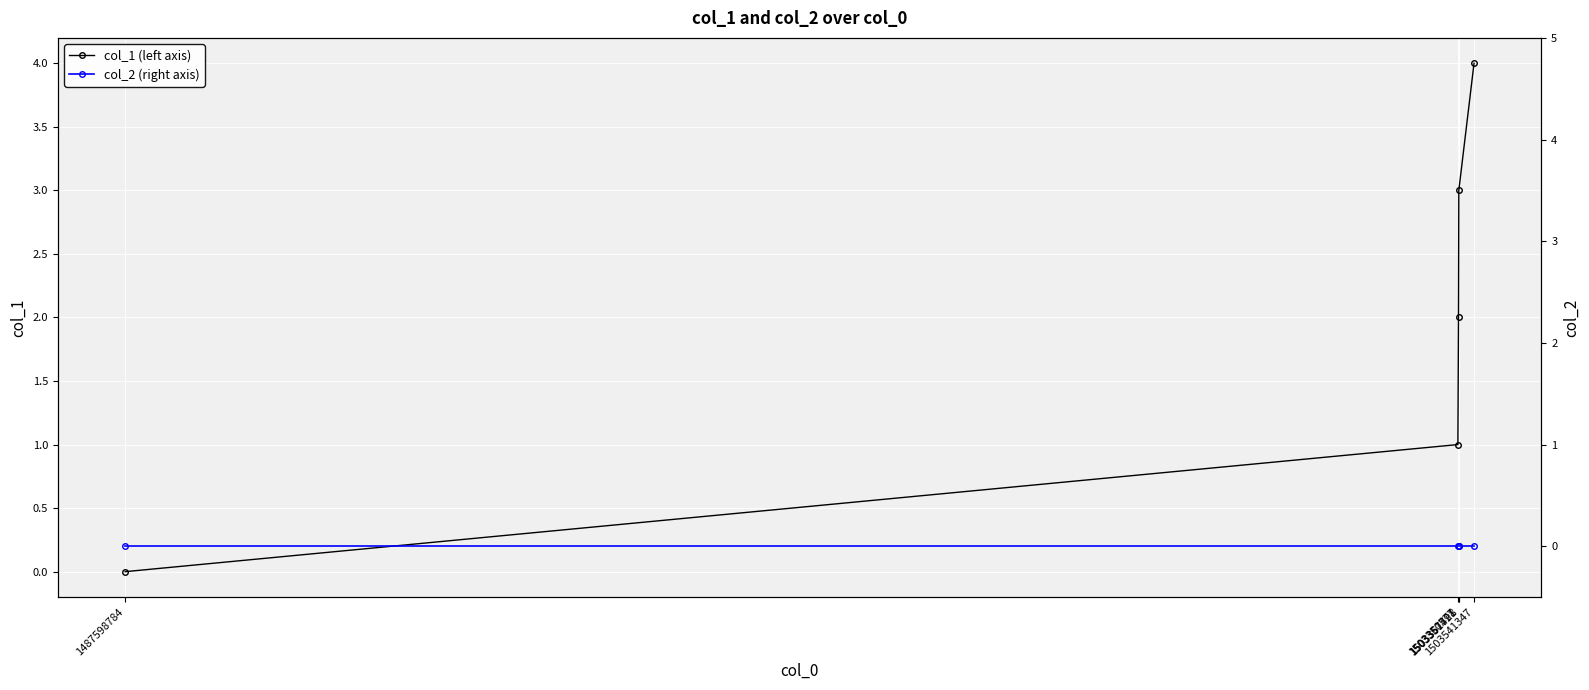

Reading right to left, what are all the values shown in this chart?

col_1 (left axis): 4	3	2	1	0
col_2 (right axis): 0	0	0	0	0